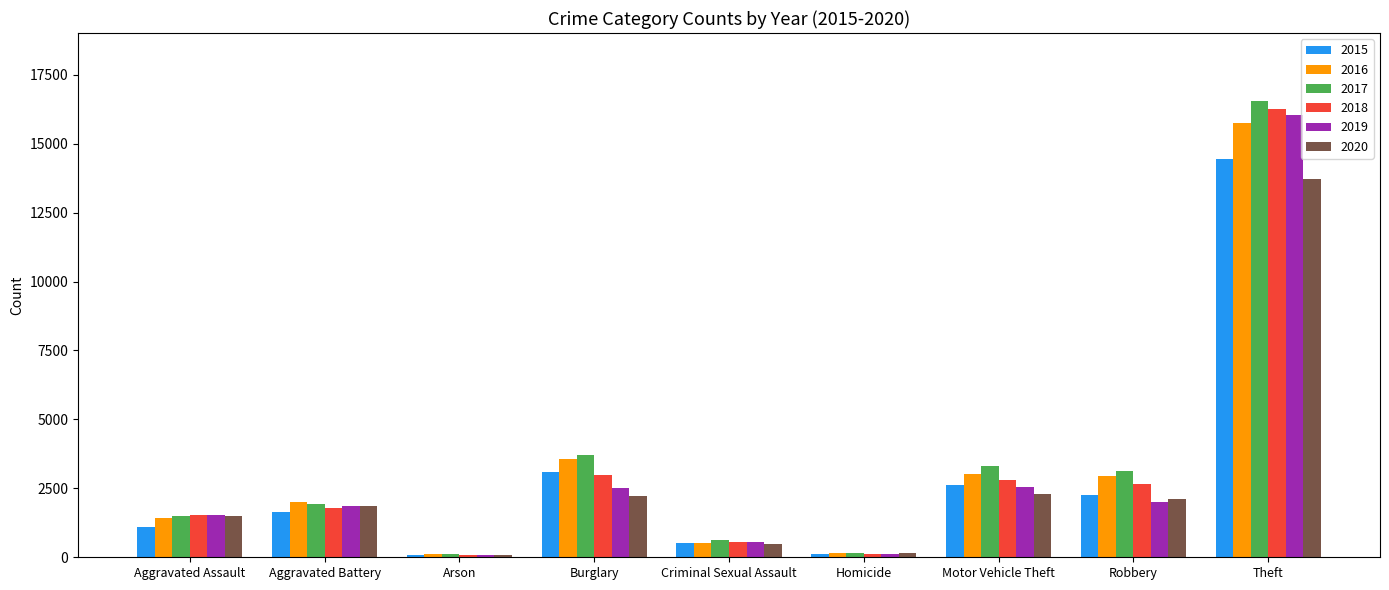

What is the sum of the 2018 values at Criminal Sexual Assault and Theft?

16817